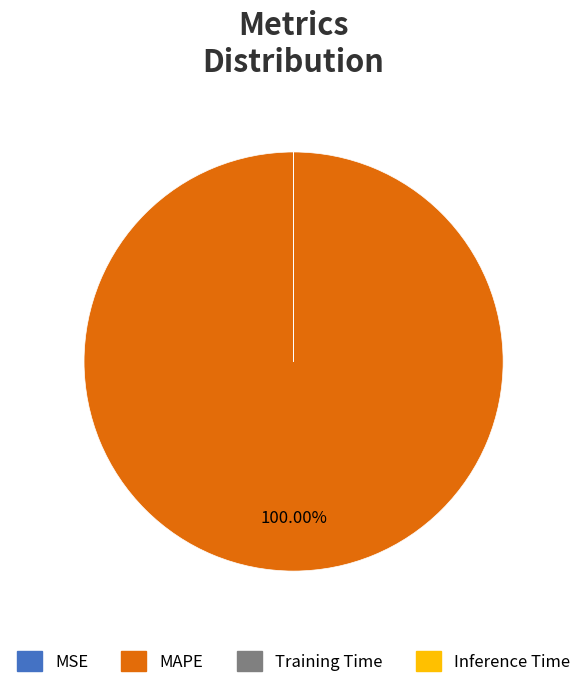

To the nearest percent, what is the difference between the largest and smallest slice percentages?

100%